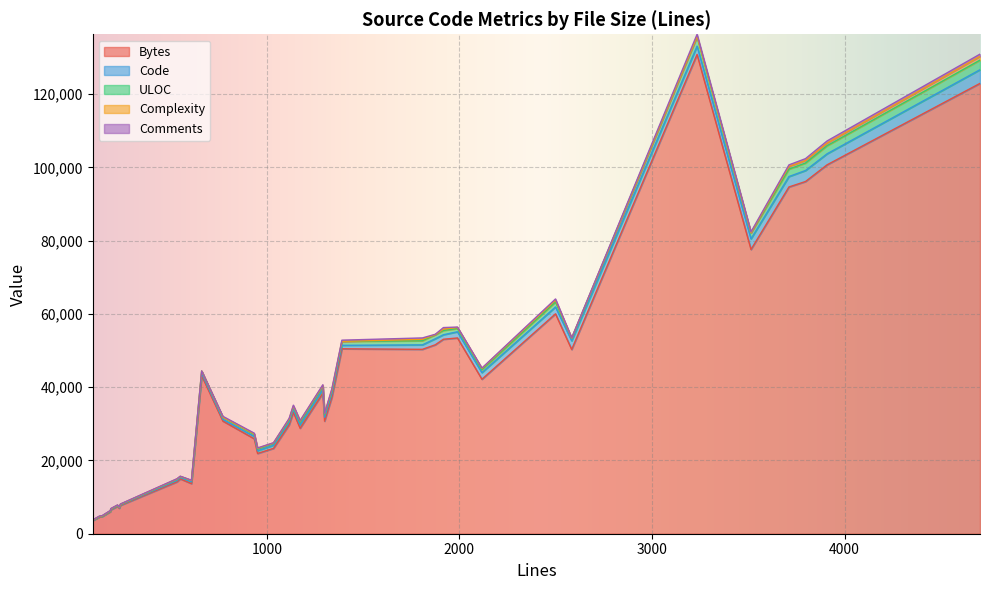

What is the highest value of the Bytes series?

130822